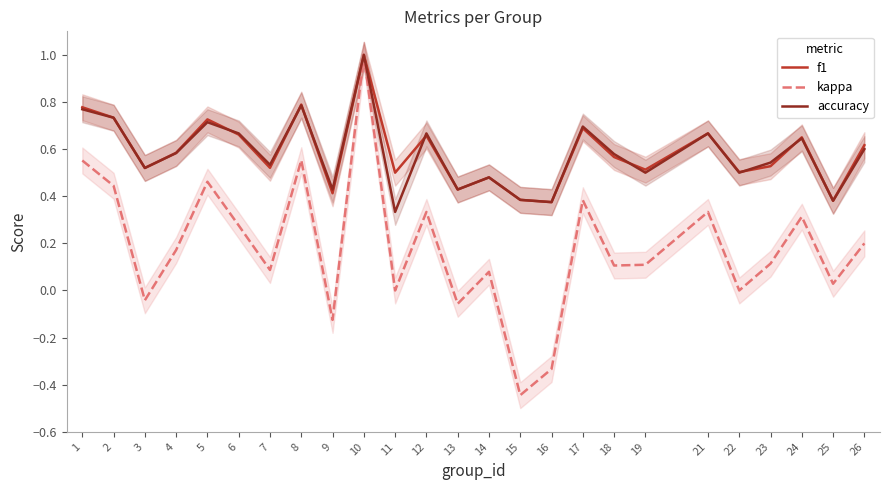

What is the difference between the second highest and minimum values in the f1 series?

0.4